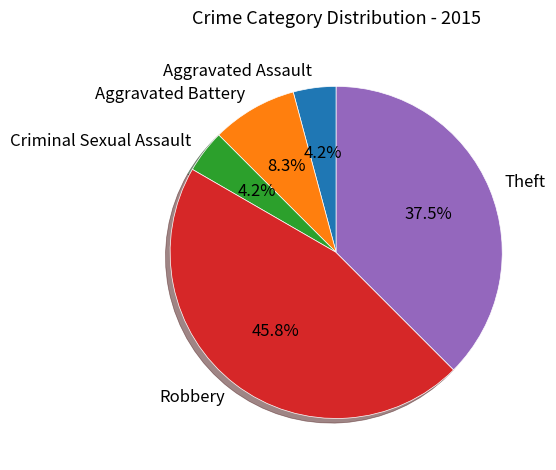

Which has a higher value, Aggravated Assault or Theft?

Theft